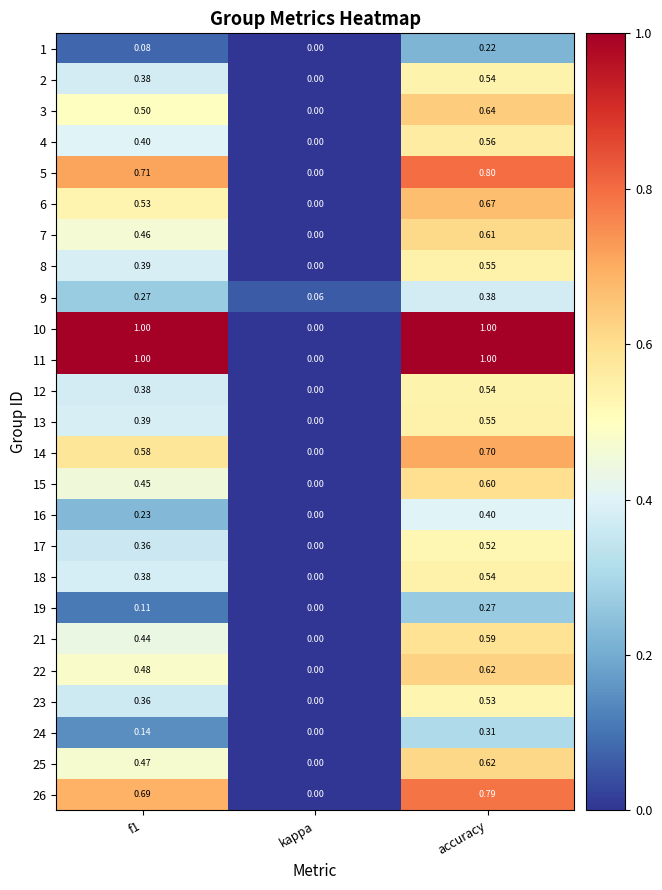

Where is 26 nearest to the value 0?

kappa